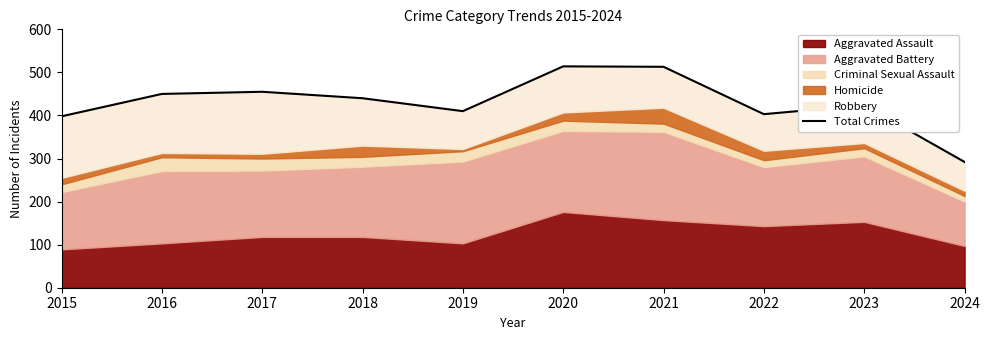

Which has a higher value, 2018 or 2020?

2020